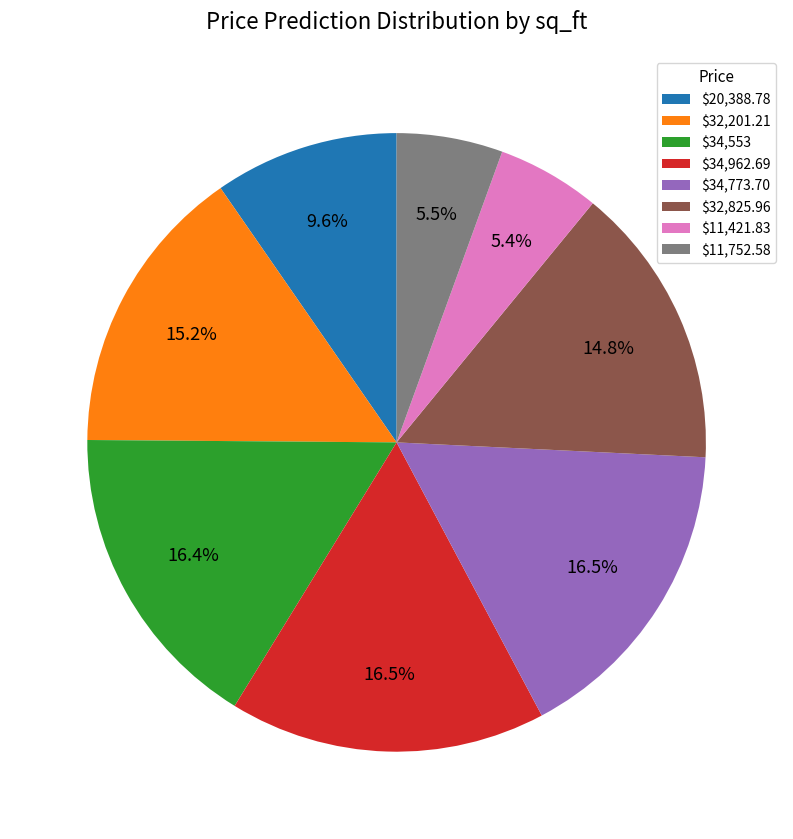

What portion of the pie excludes $11,421.83?

94.6%